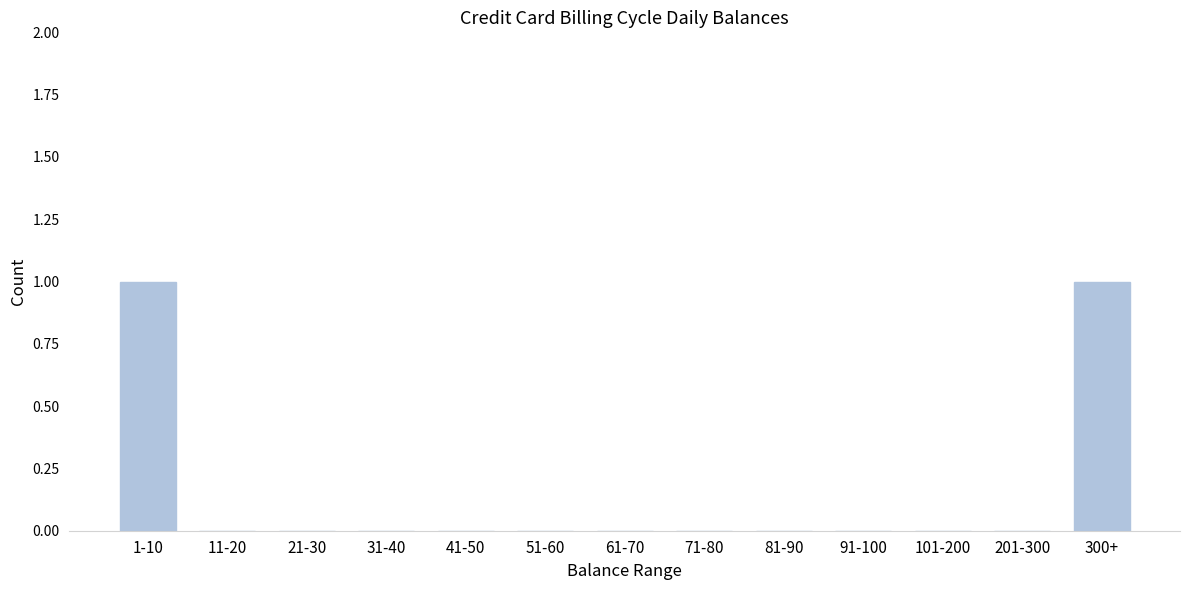

Reading left to right, list all the values displayed in this chart.

1-10=1	11-20=0	21-30=0	31-40=0	41-50=0	51-60=0	61-70=0	71-80=0	81-90=0	91-100=0	101-200=0	201-300=0	300+=1